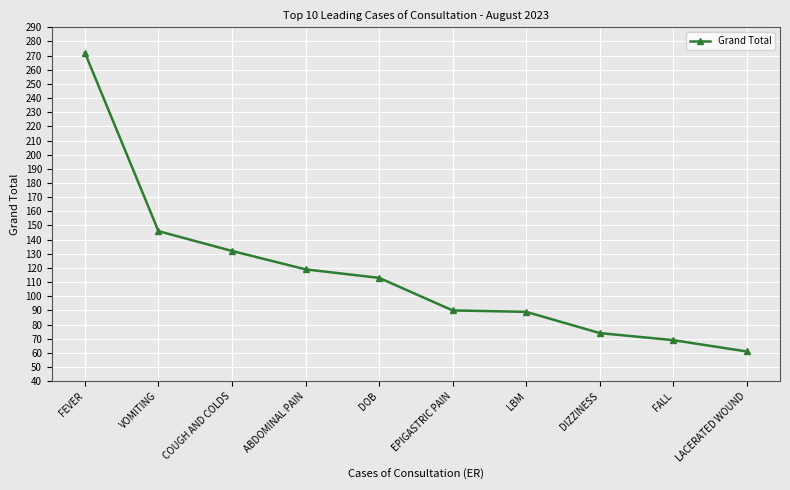

What is the greatest value displayed?

272